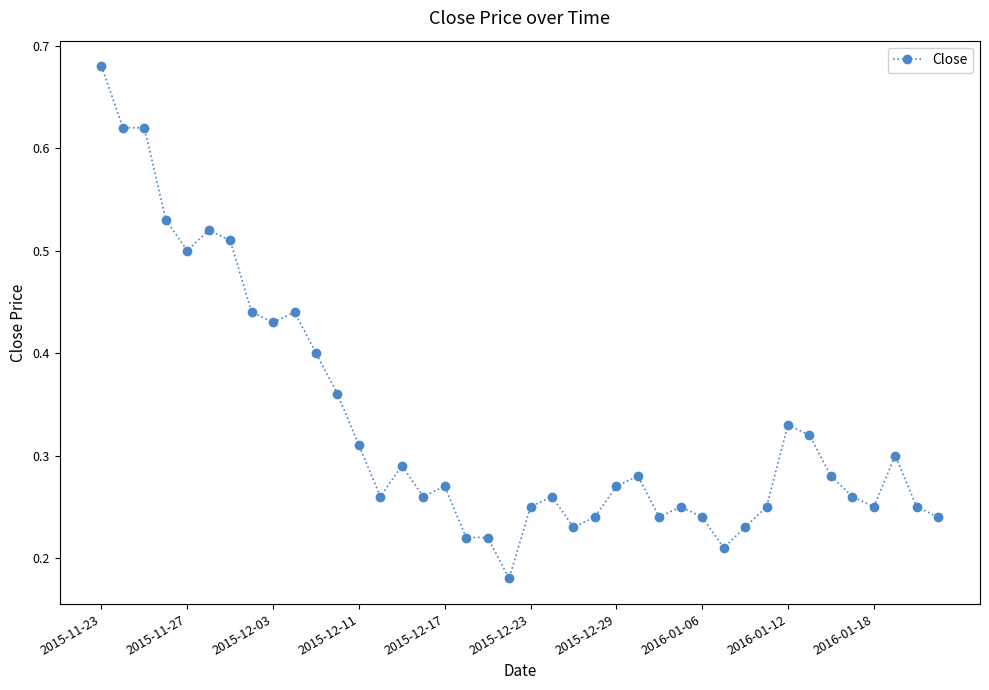

What is the sum of all values?

13.2